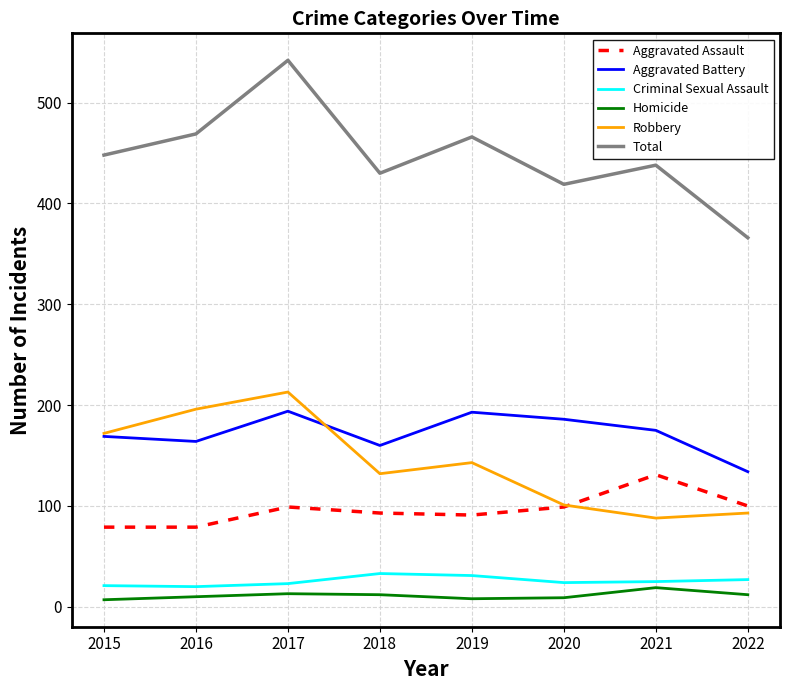

In Homicide, how many points are higher than both neighbors (excluding endpoints)?

2